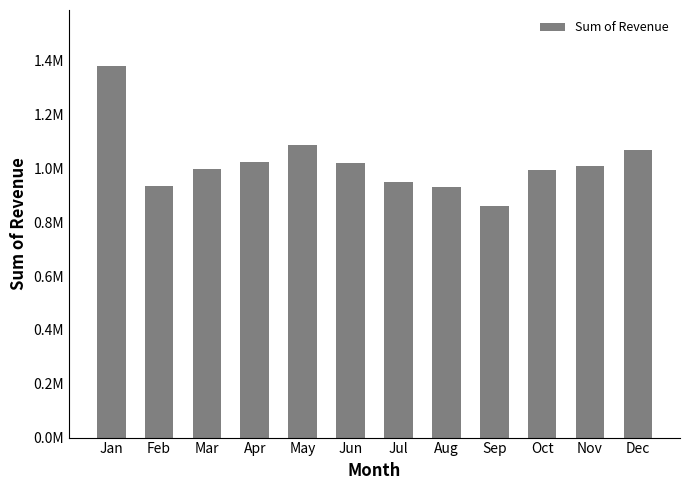

Are the bars horizontal?

No